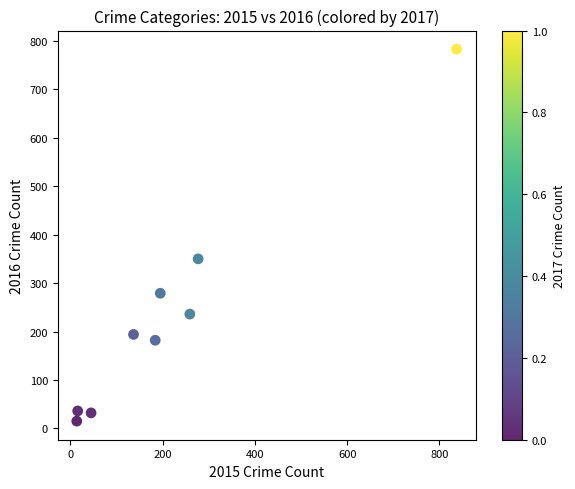

What Y value in the scatter plot is closest to 399?

350